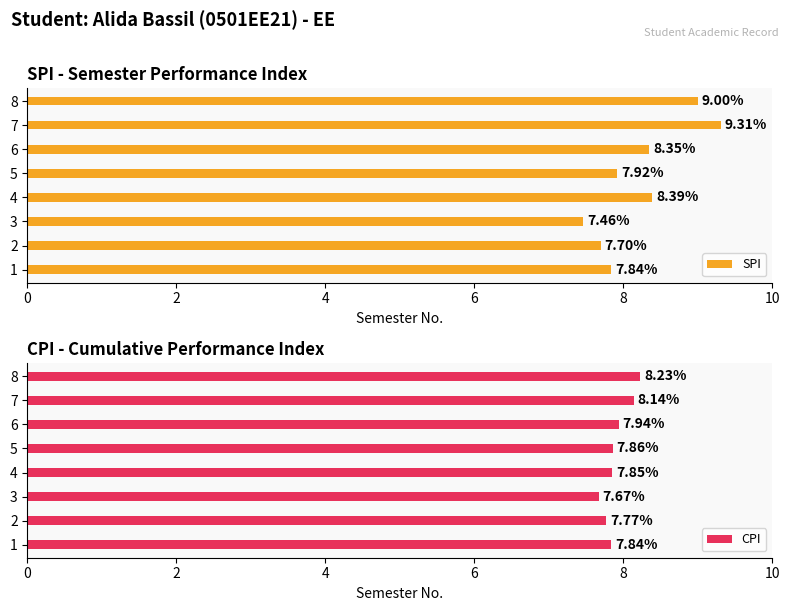

How many series are shown in this chart?

2